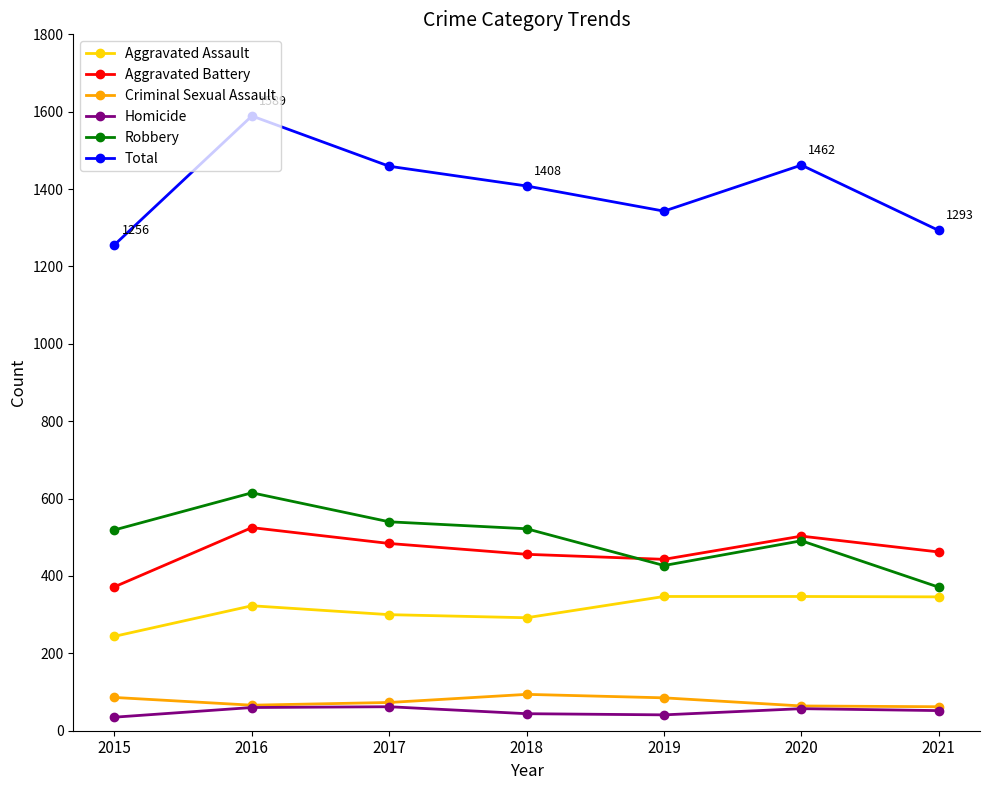

Between 2015 and 2017, which series saw the biggest shift?

Total